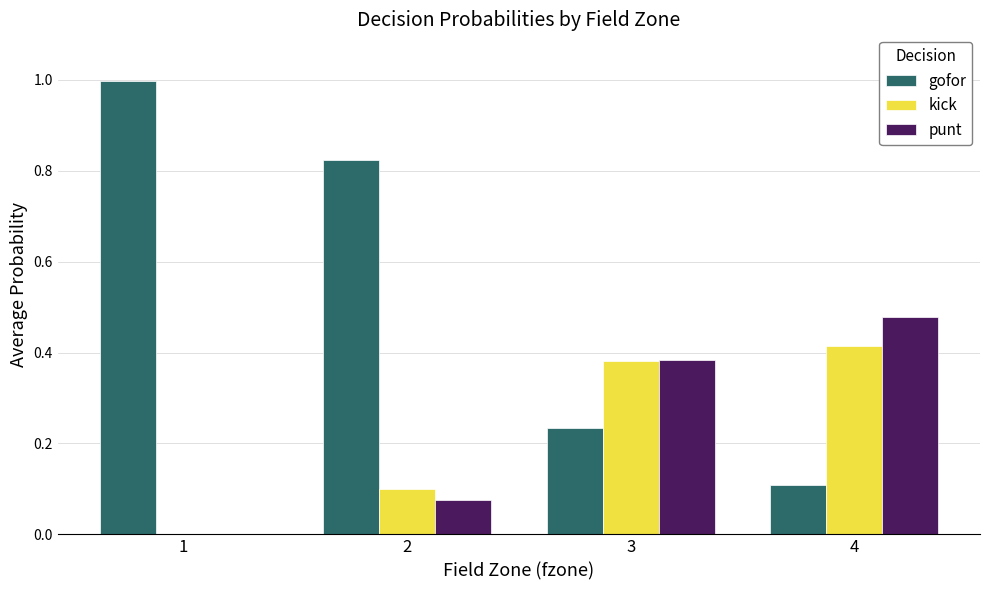

What is the sum of all kick values?

0.9